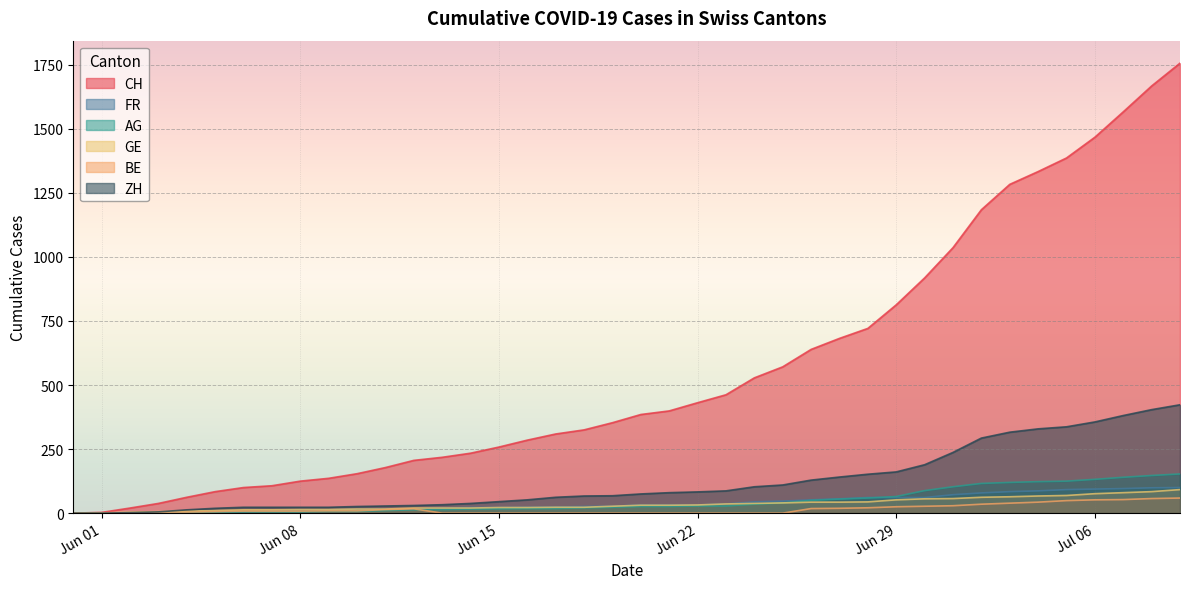

What is the average value of the BE series?

15